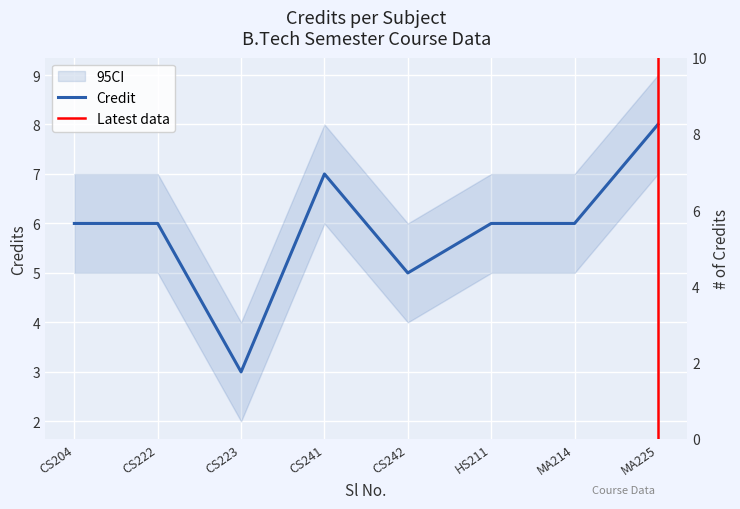

What is the ratio of the value at CS222 to the value at CS241?

0.9